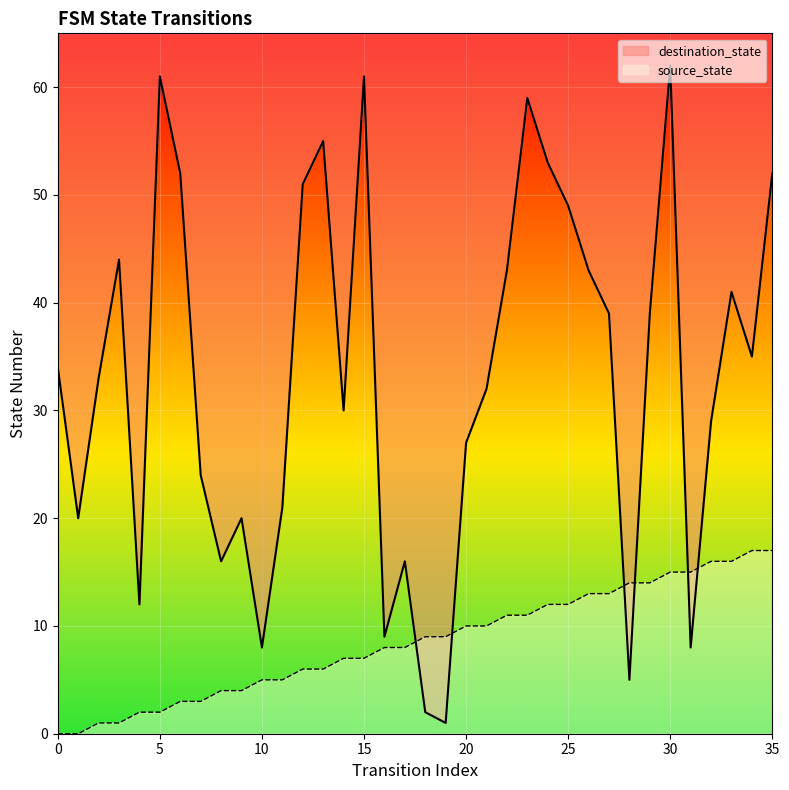

At which category does the chart reach its peak across all series?

30